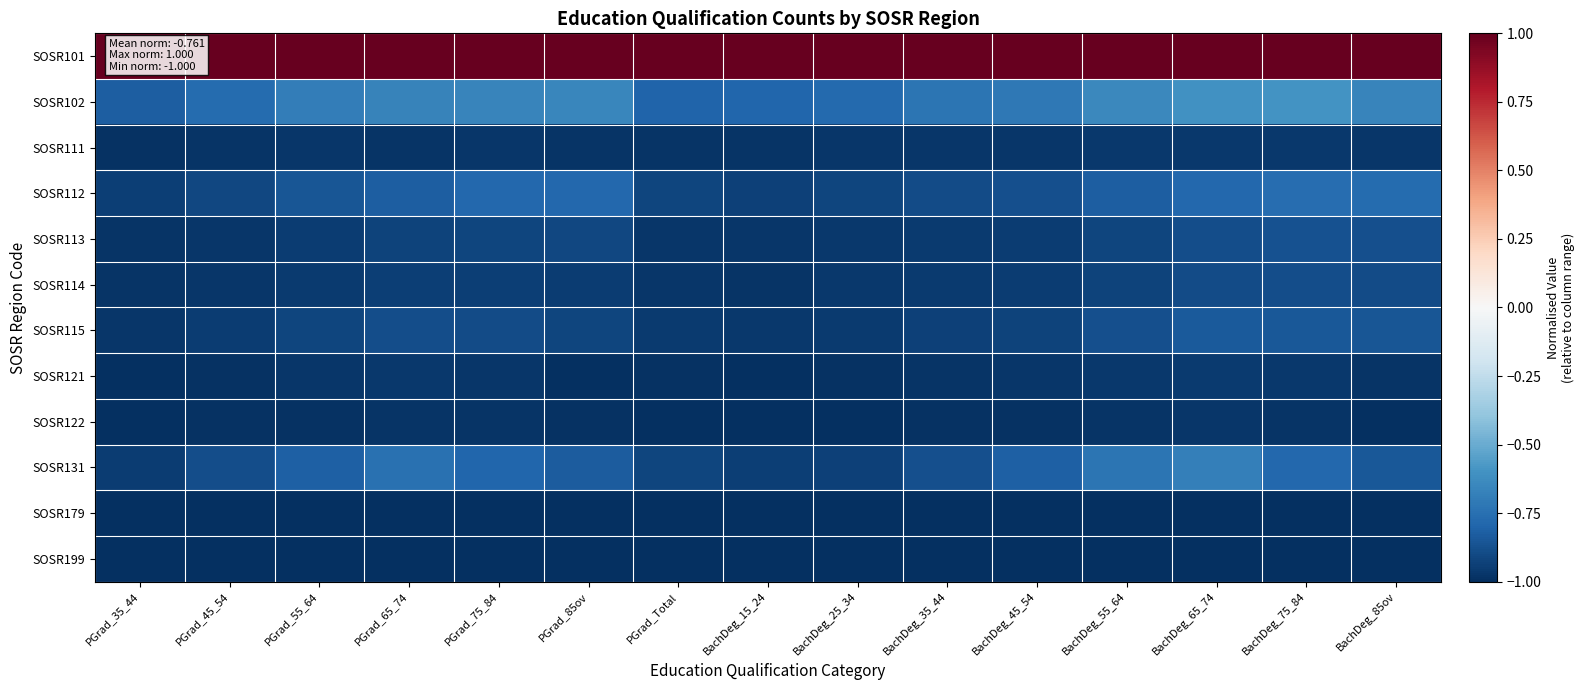

What is the difference between the highest and lowest values at BachDeg_55_64?

2.0